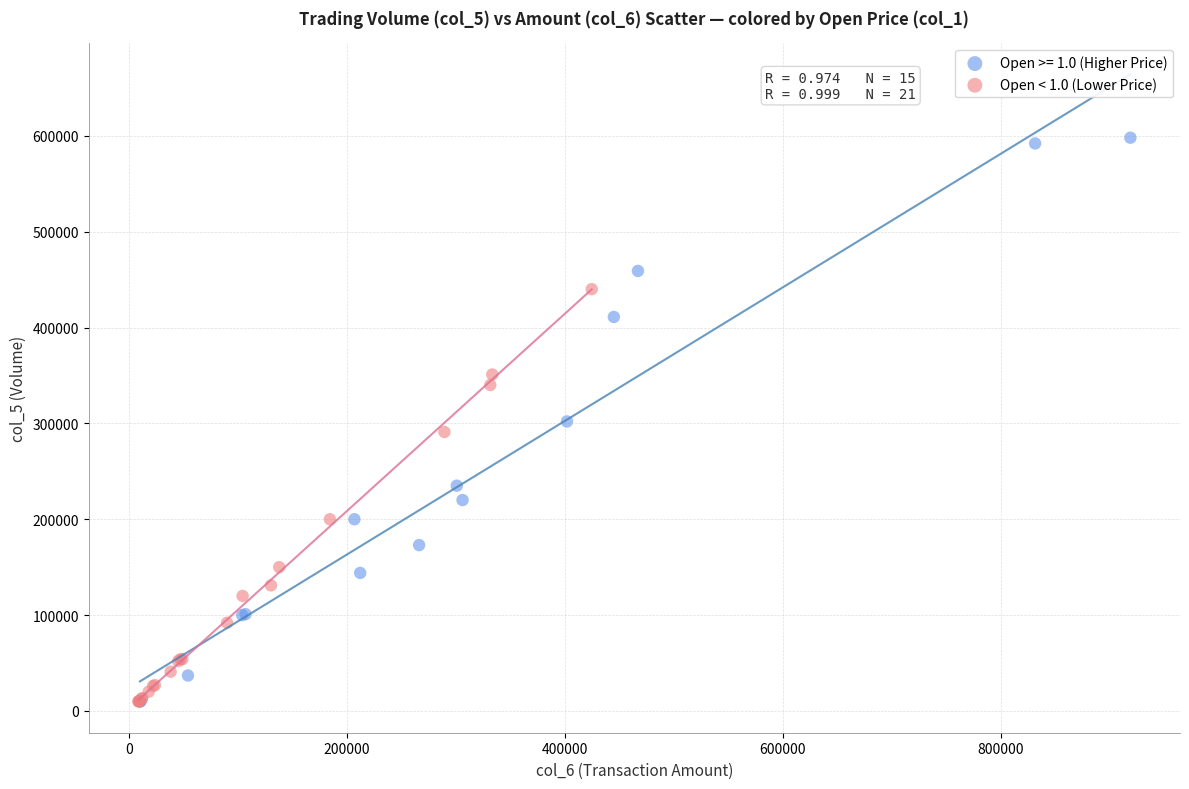

Which series contains the highest Y value?

Open >= 1.0 (Higher Price)